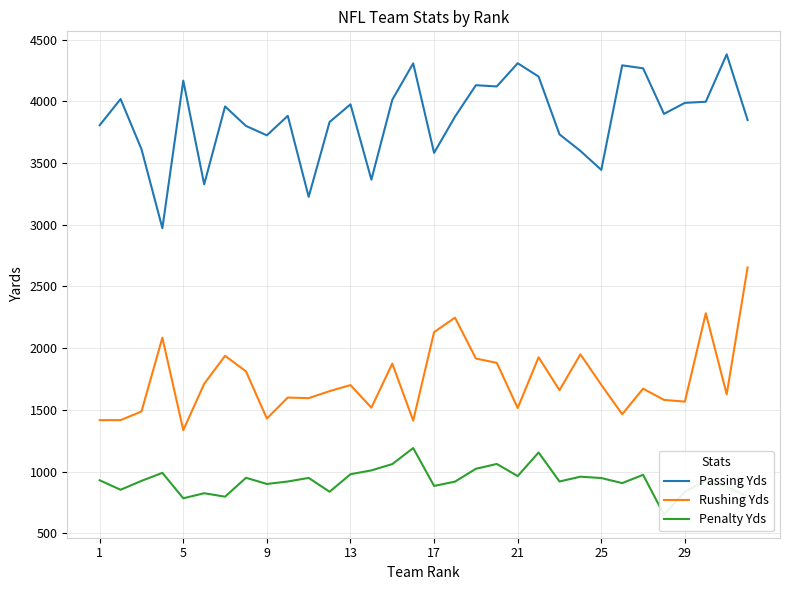

True or false: Penalty Yds and Passing Yds cross at least once.

False